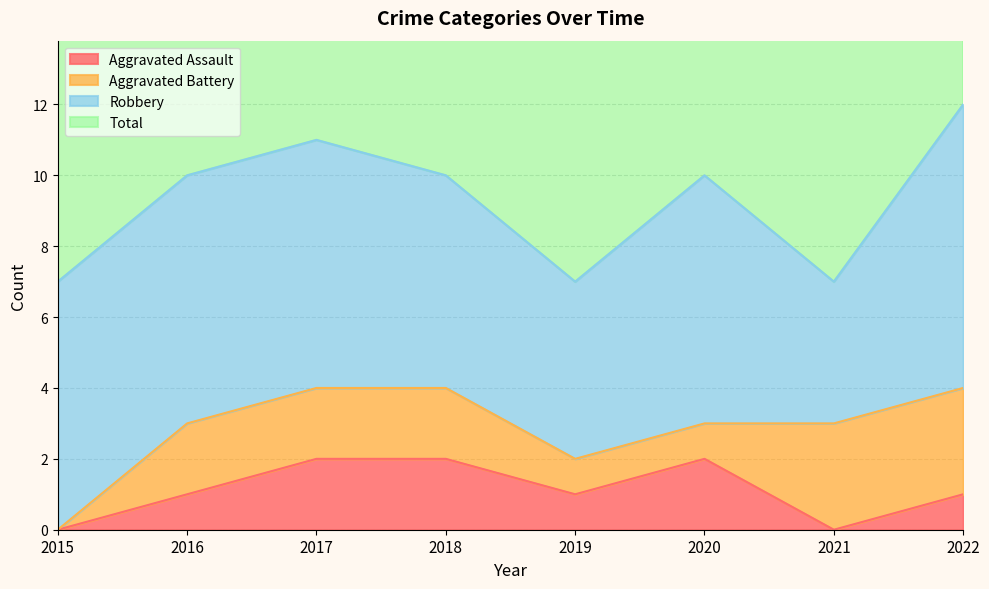

The value of Aggravated Assault at 2018 is 3. True or false?

False